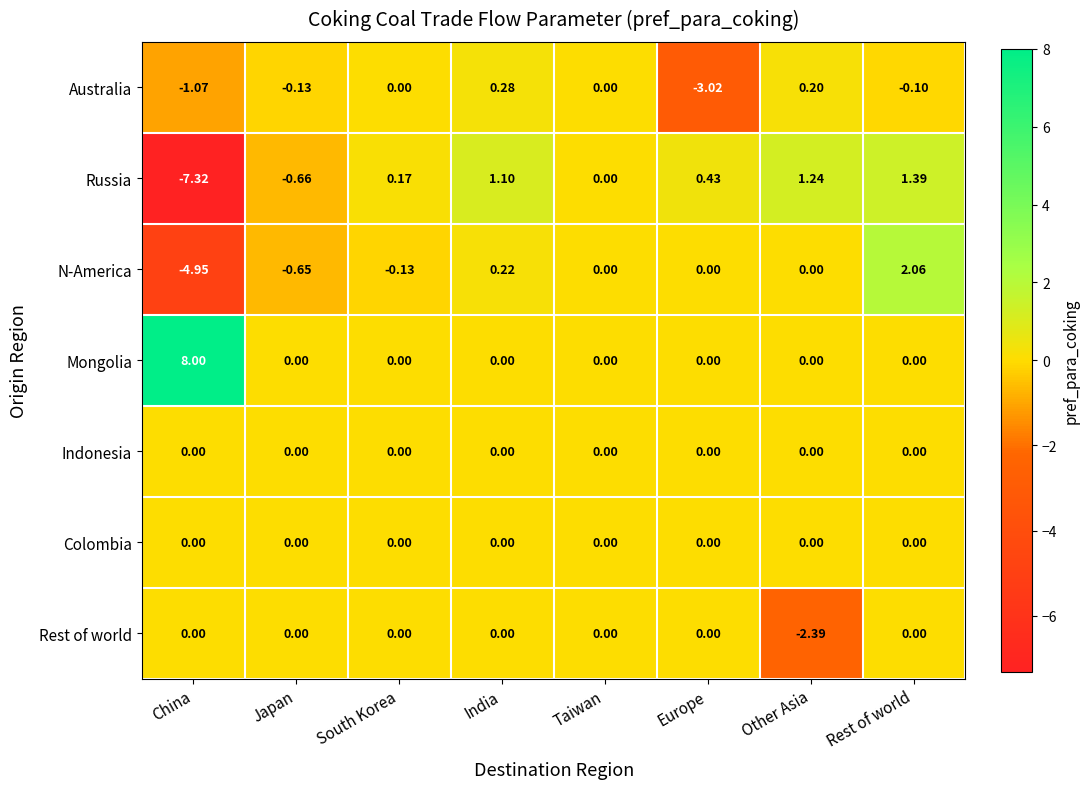

At which label does Russia first exceed 0?

South Korea